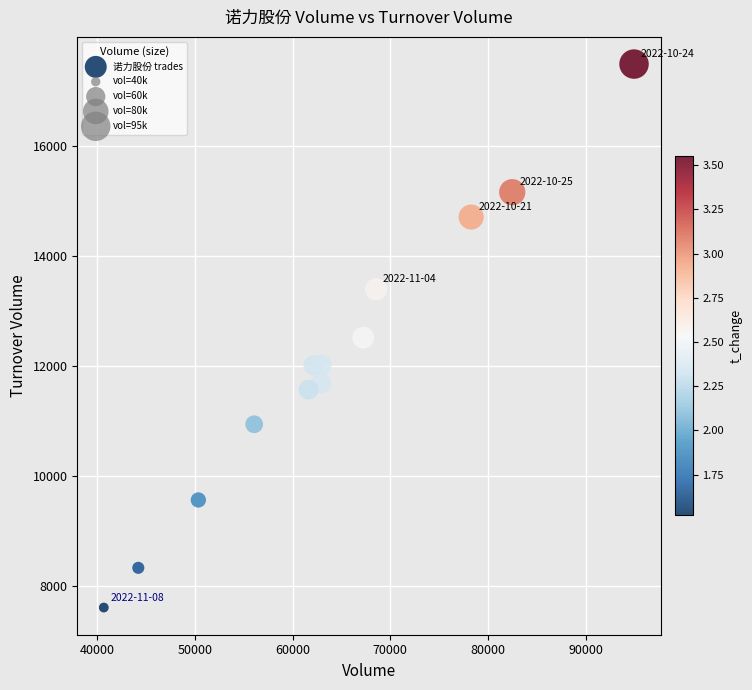

What is the range of Y values (max minus min)?

9866